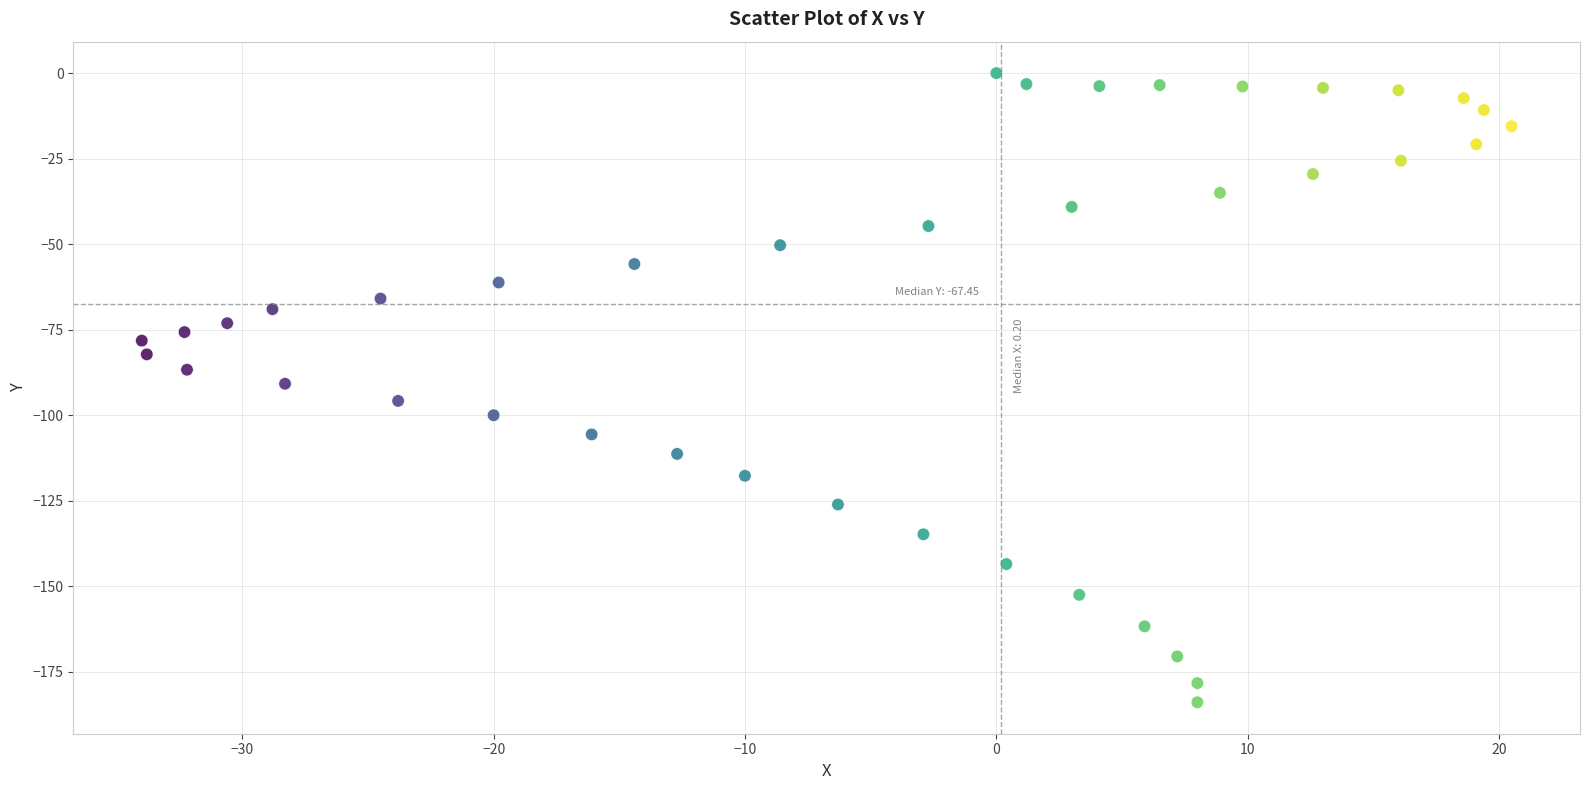

What is the range of Y values (max minus min)?

183.9